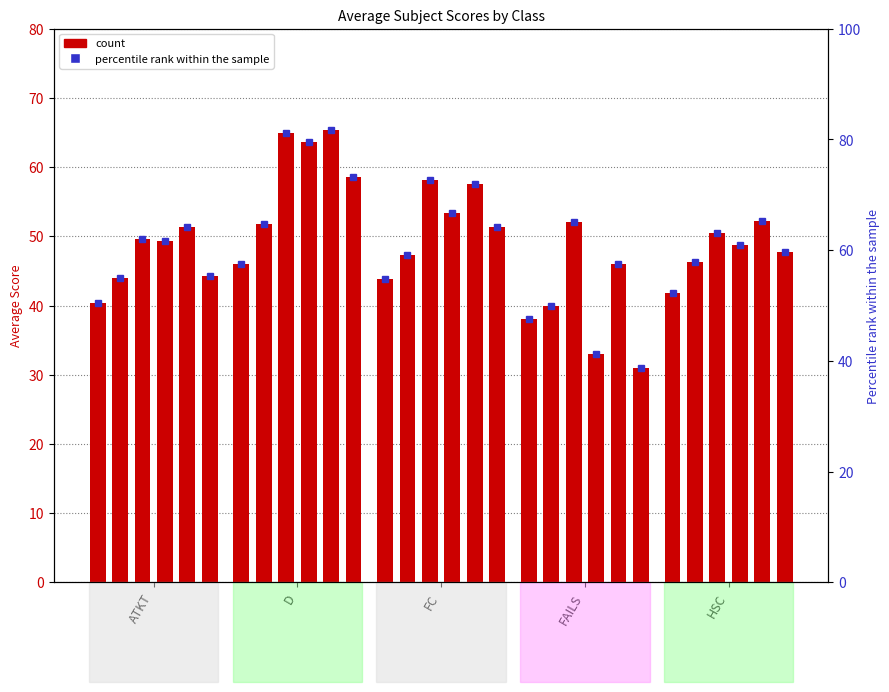

How many categories are shown in the chart?

5